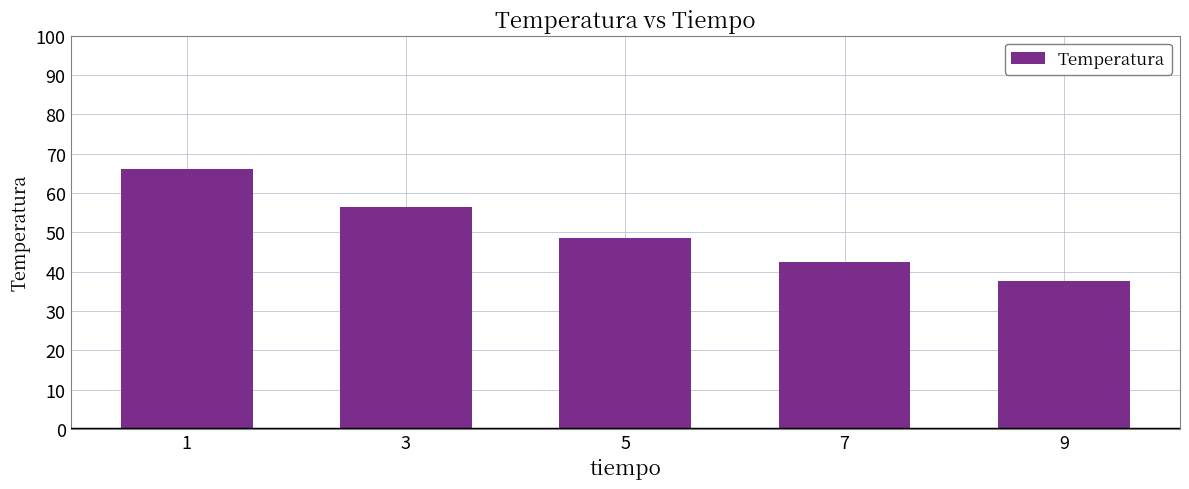

What is the ratio of the value at 1 to the value at 7?

1.6